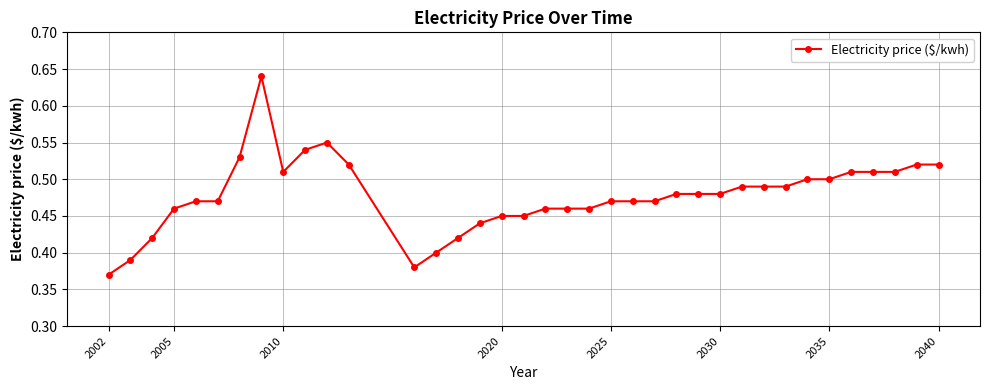

Count the number of categories in the chart.

37